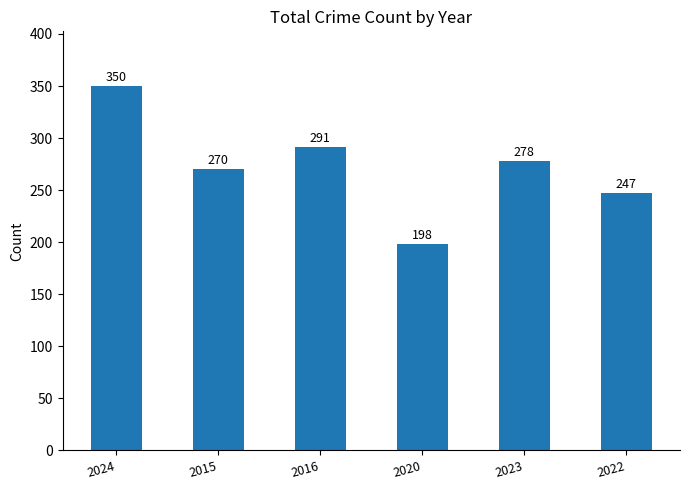

What is the sum of the values at 2024 and 2016?

641